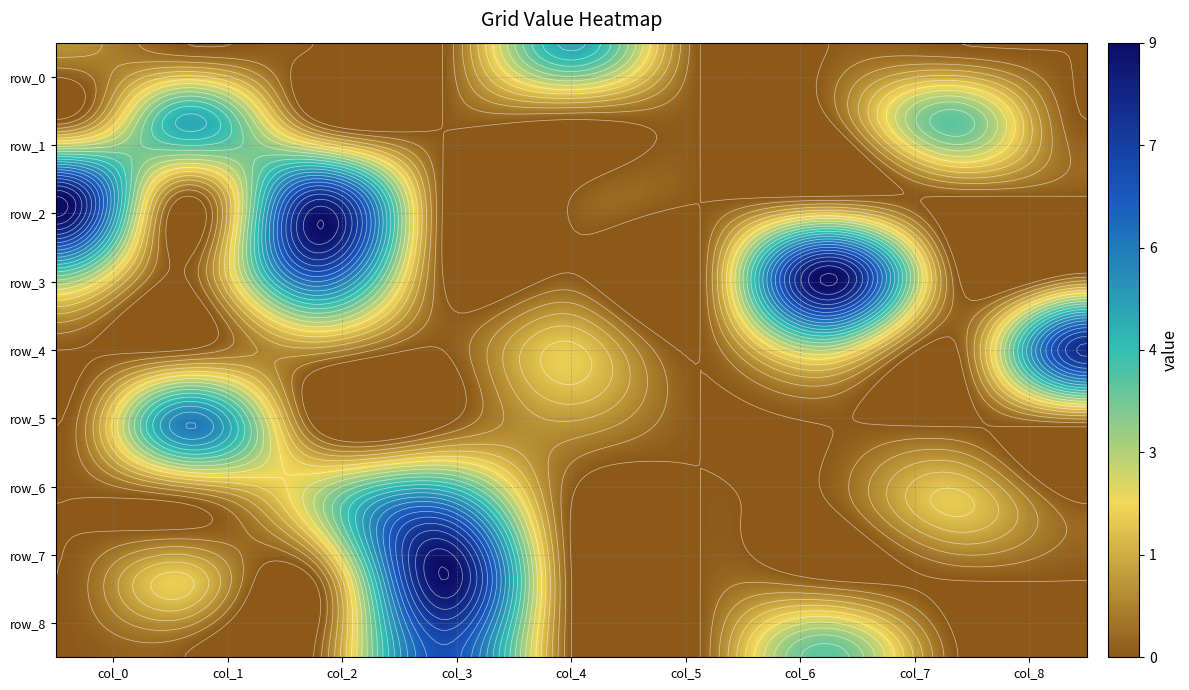

What is the total value across all series at col_7?

6